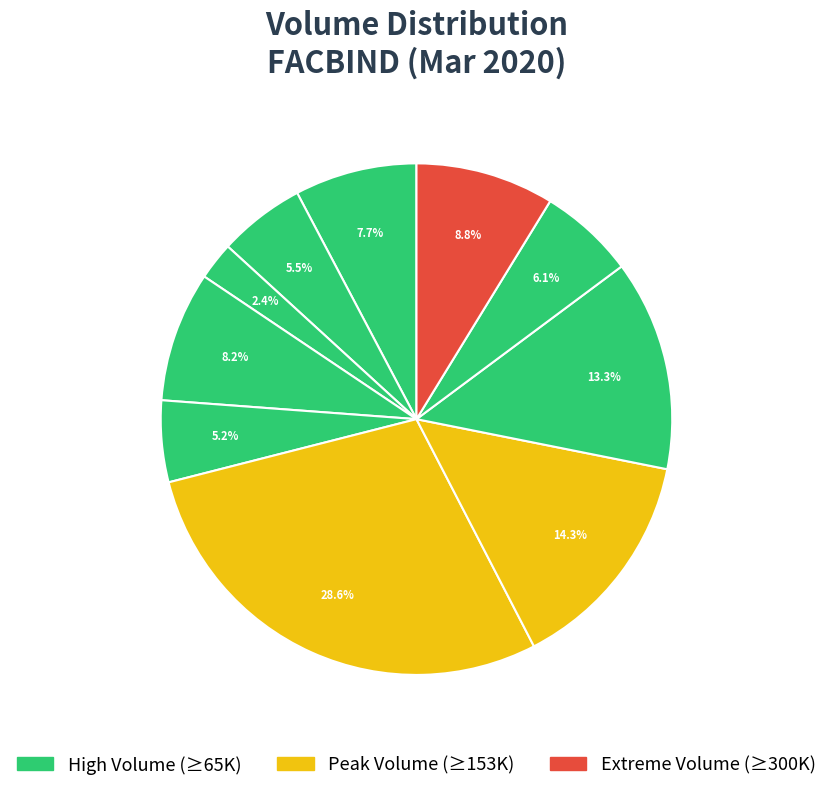

How many slices are in this pie chart?

10